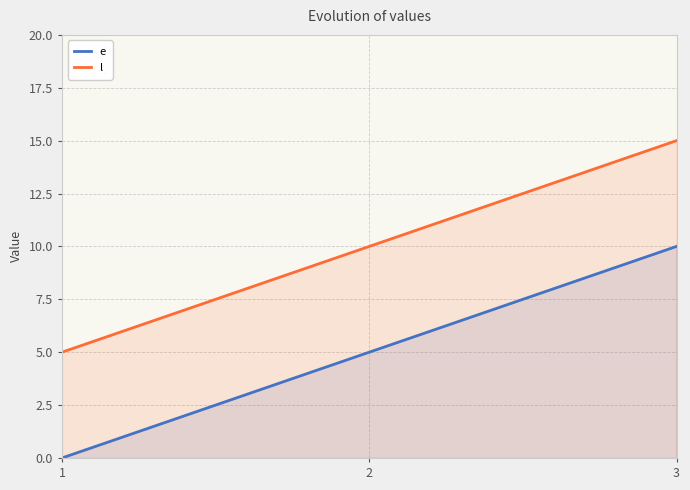

Between 1 and 3, which is larger?

3